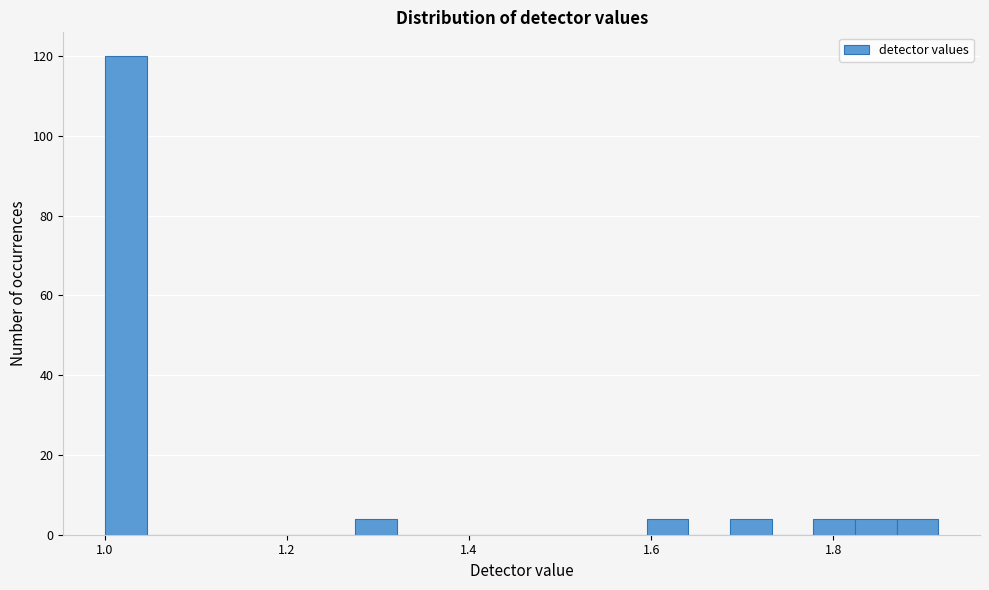

Read against the x-axis, roughly where is the centre of the tallest bar?

1.02